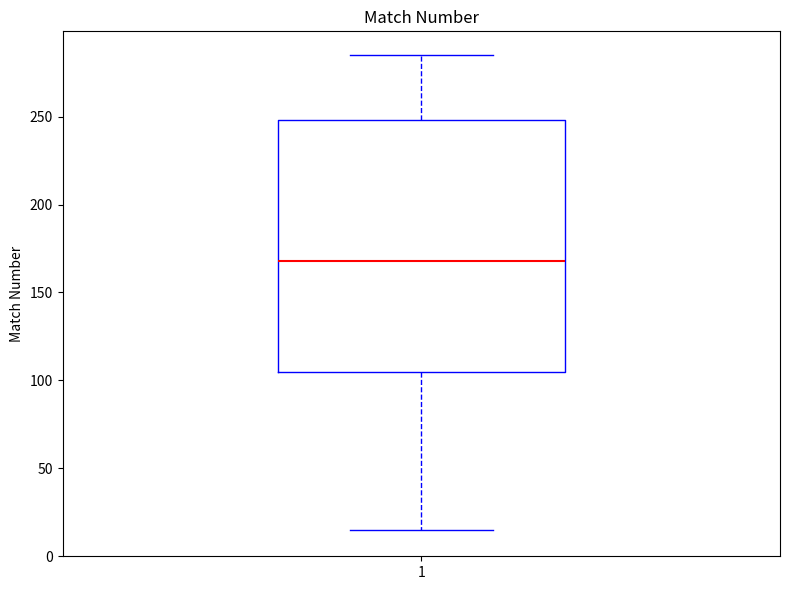

Where does the median line of the box at x = 1 sit on the y-axis? The values are not printed on the chart, so give them approximately, as read against the axis.

170